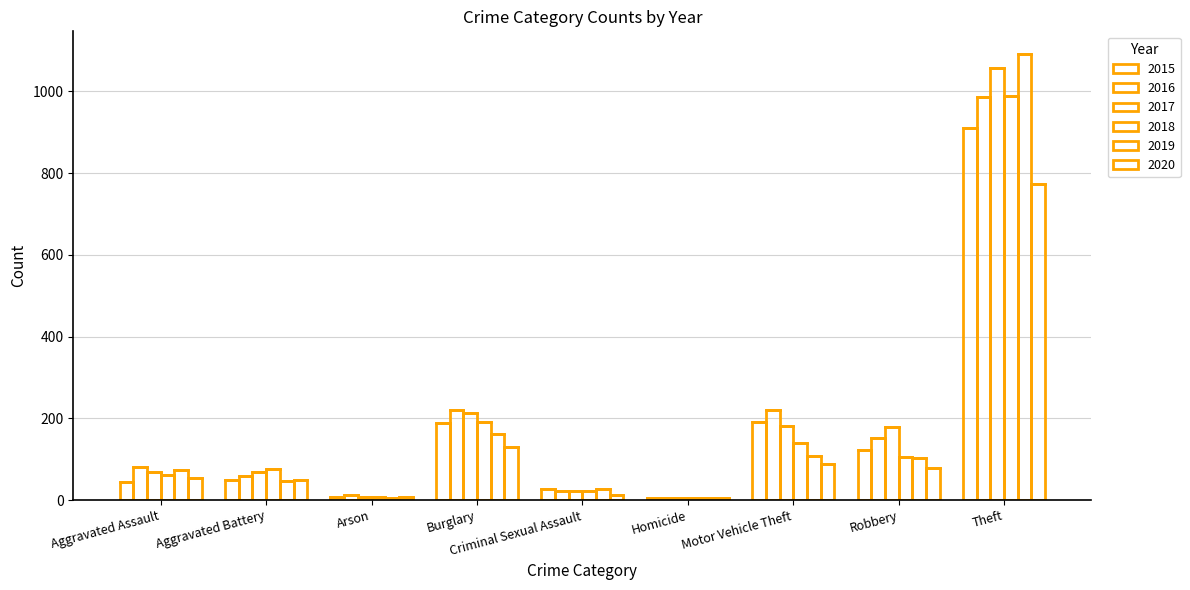

How many bars are there in each group?

6